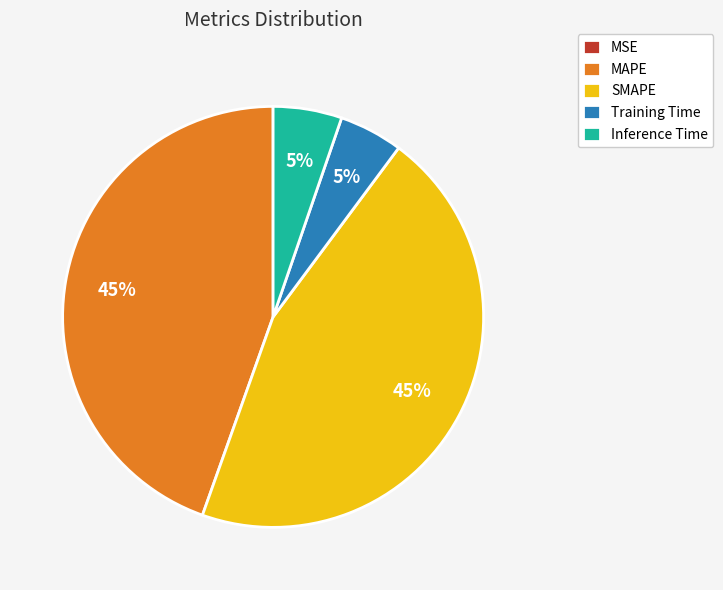

Is there a majority slice in this chart?

No